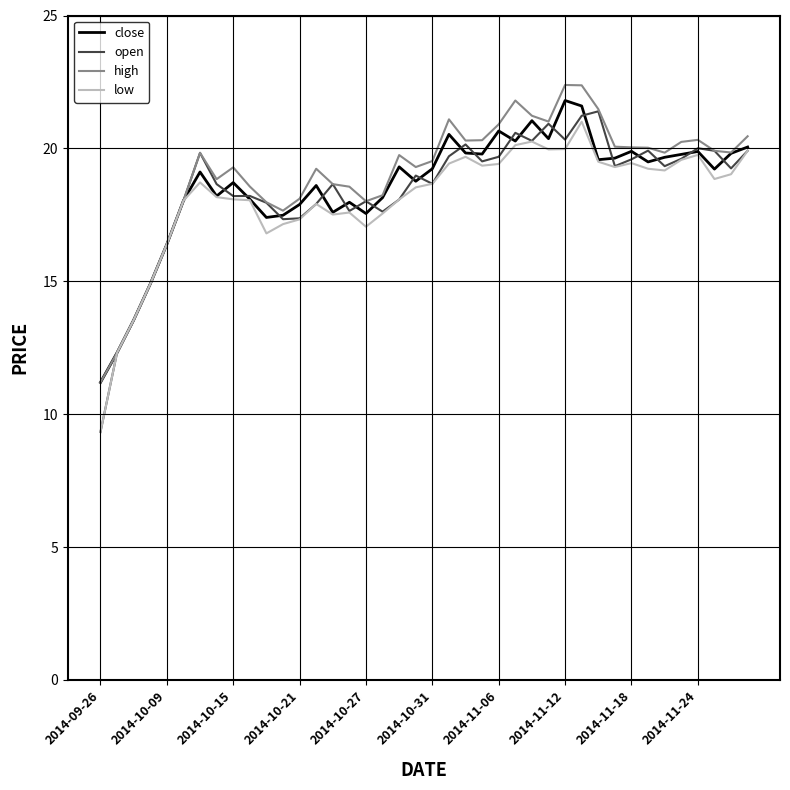

Which series has the largest total across all categories?

high